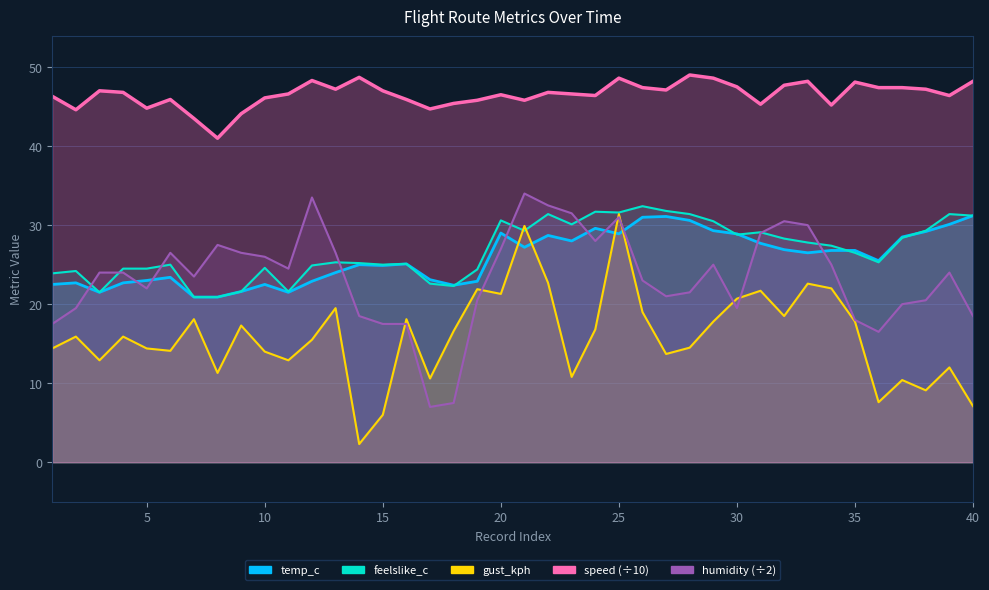

Where do humidity and temp_c first cross each other?

2 and 3